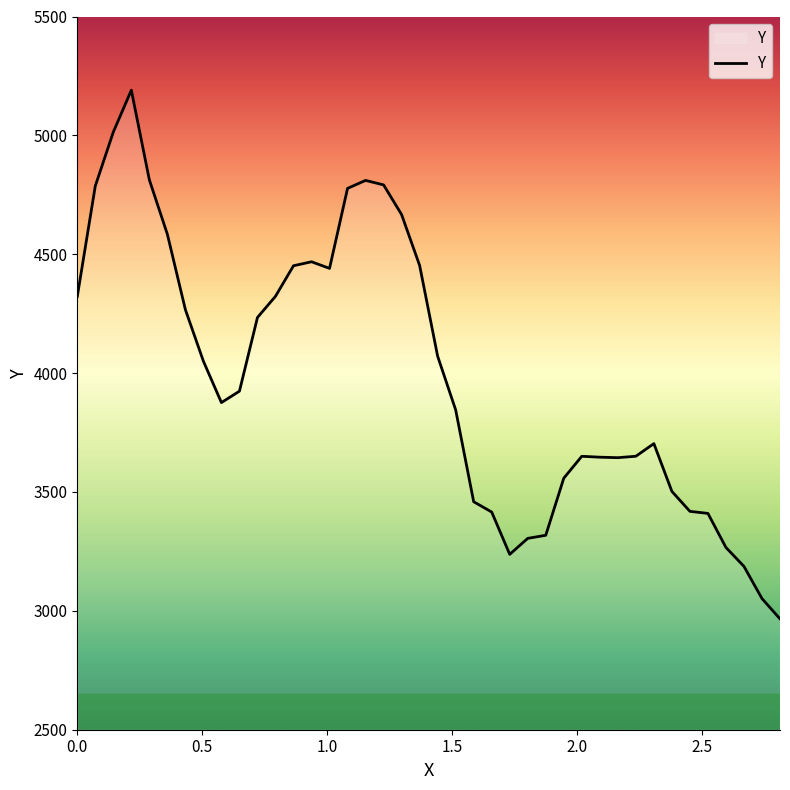

What is the average value?

3988.7